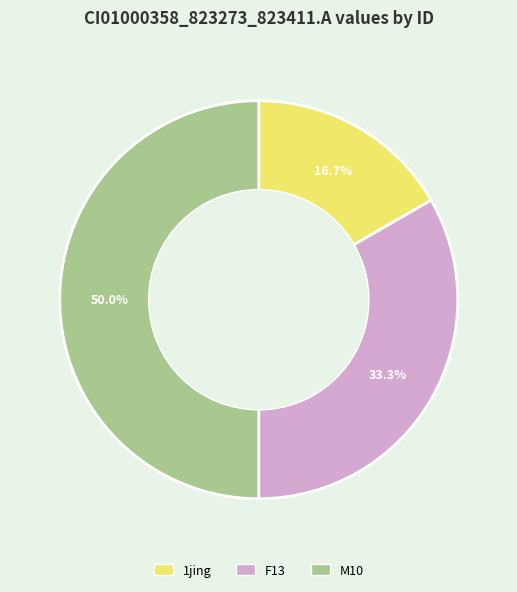

To the nearest percent, what is the average slice percentage?

33%